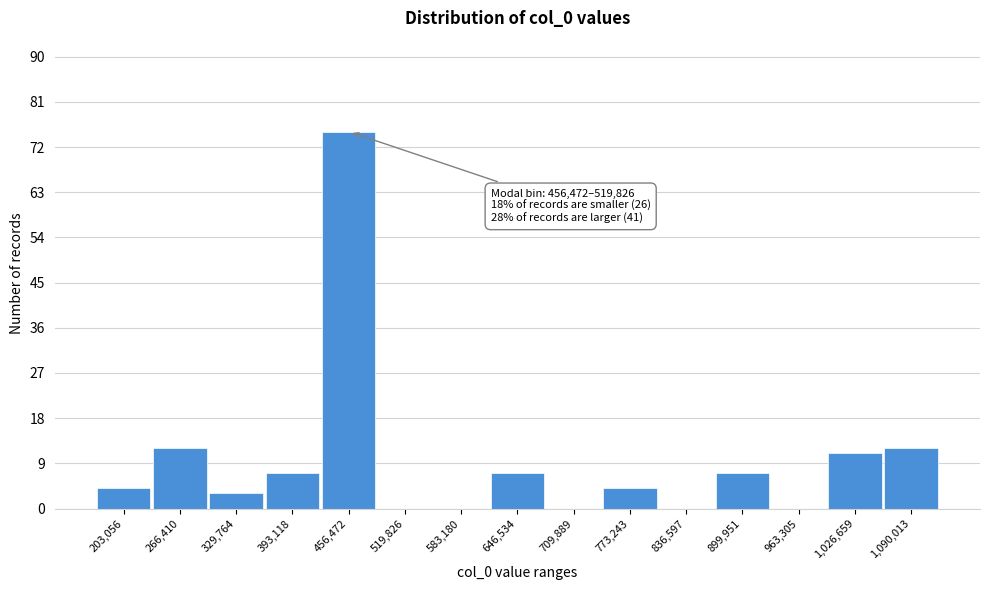

Reading left to right, what are all the values shown in this chart?

203,056=4	266,410=12	329,764=3	393,118=7	456,472=75	519,826=0	583,180=0	646,534=7	709,889=0	773,243=4	836,597=0	899,951=7	963,305=0	1,026,659=11	1,090,013=12